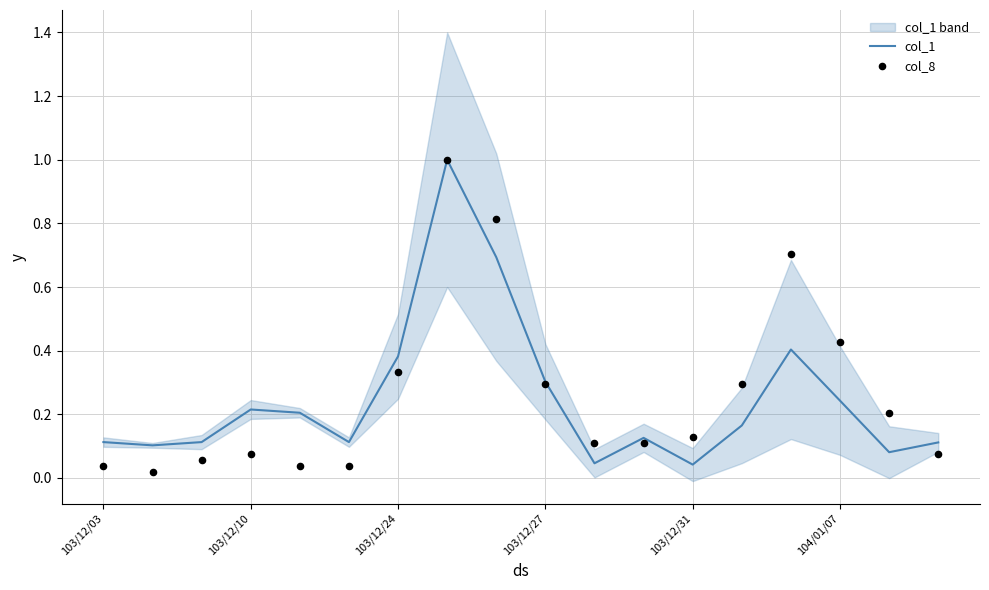

What is the maximum value for col_1?

1.0